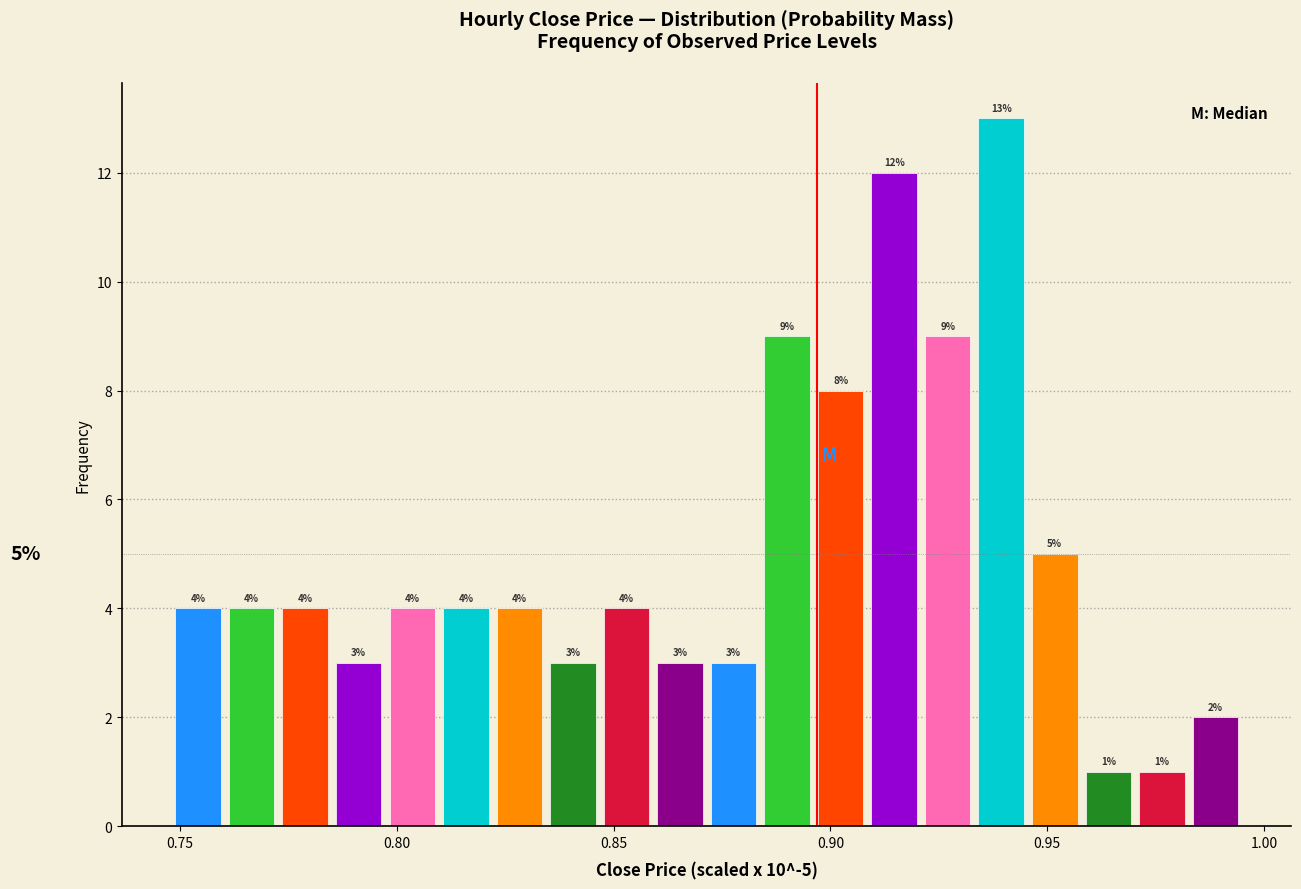

Read against the x-axis, roughly where is the centre of the tallest bar?

0.940